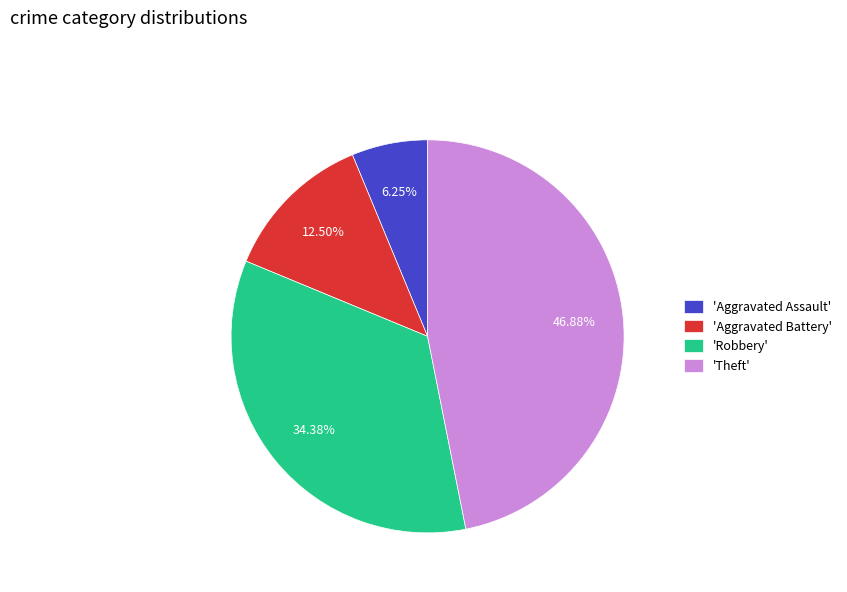

Which category has the biggest portion of the pie?

'Theft'